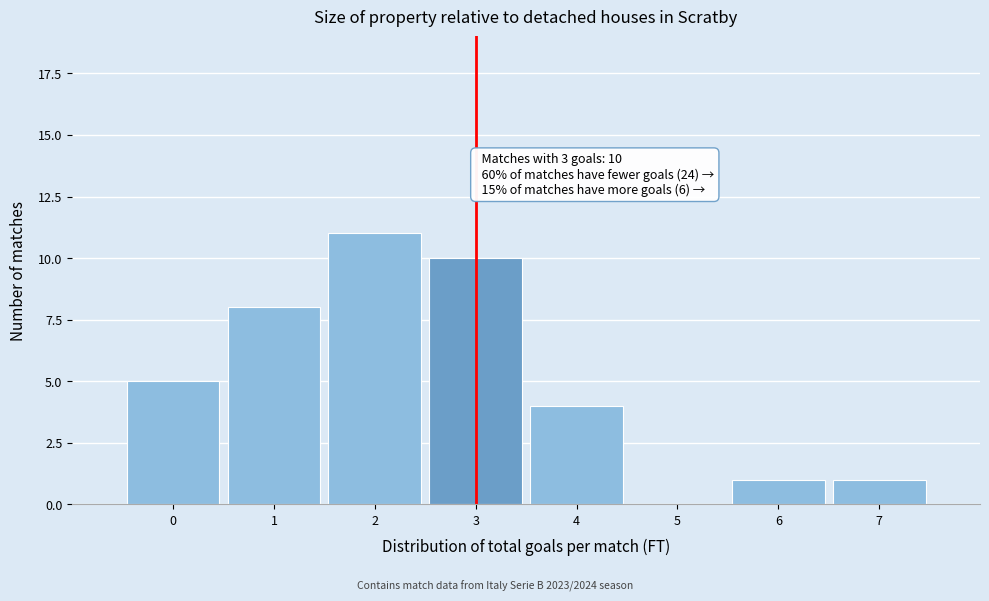

Reading right to left, what are all the values shown in this chart?

7=1	6=1	5=0	4=4	3=10	2=11	1=8	0=5